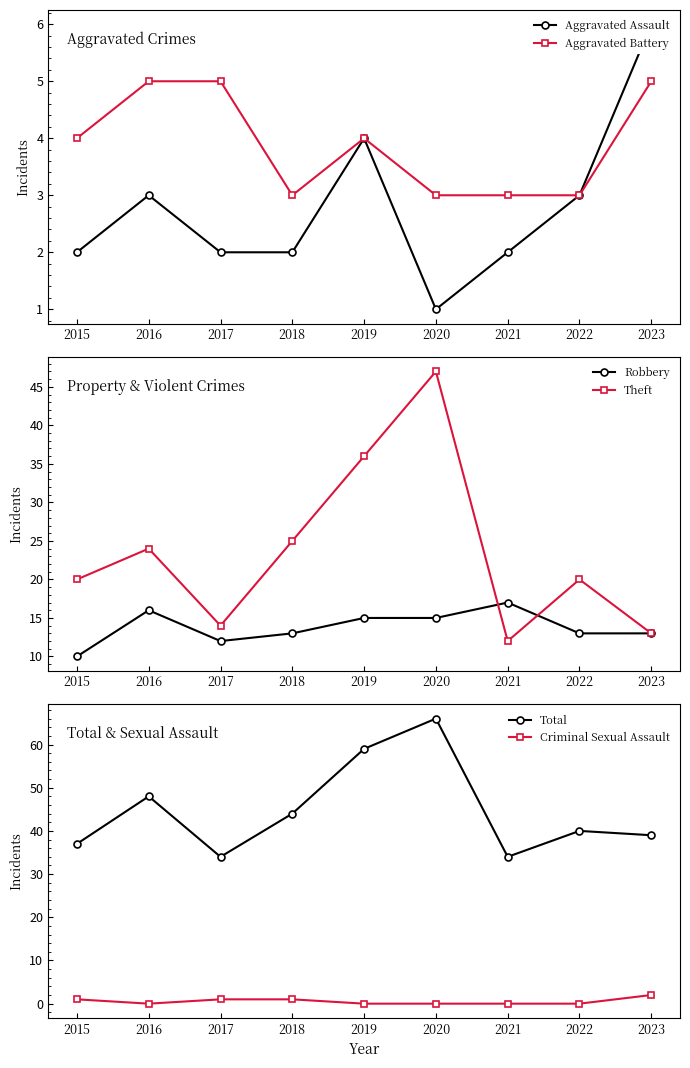

Between 2015 and 2016, which series saw the biggest shift?

Total